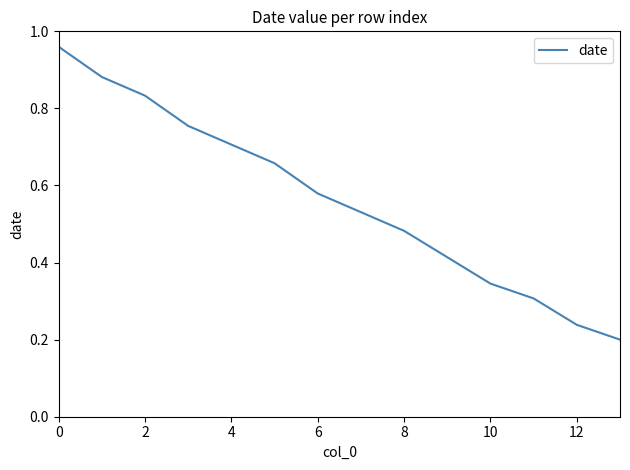

What is the average value?

0.6